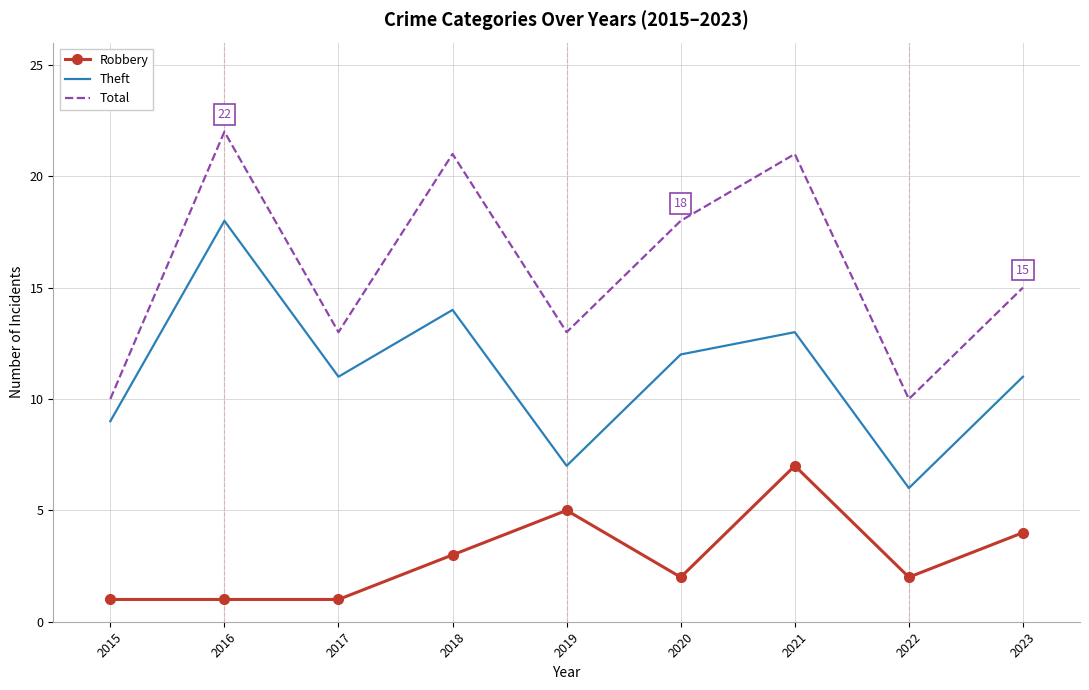

True or false: Robbery has a value of 3 at 2023.

False